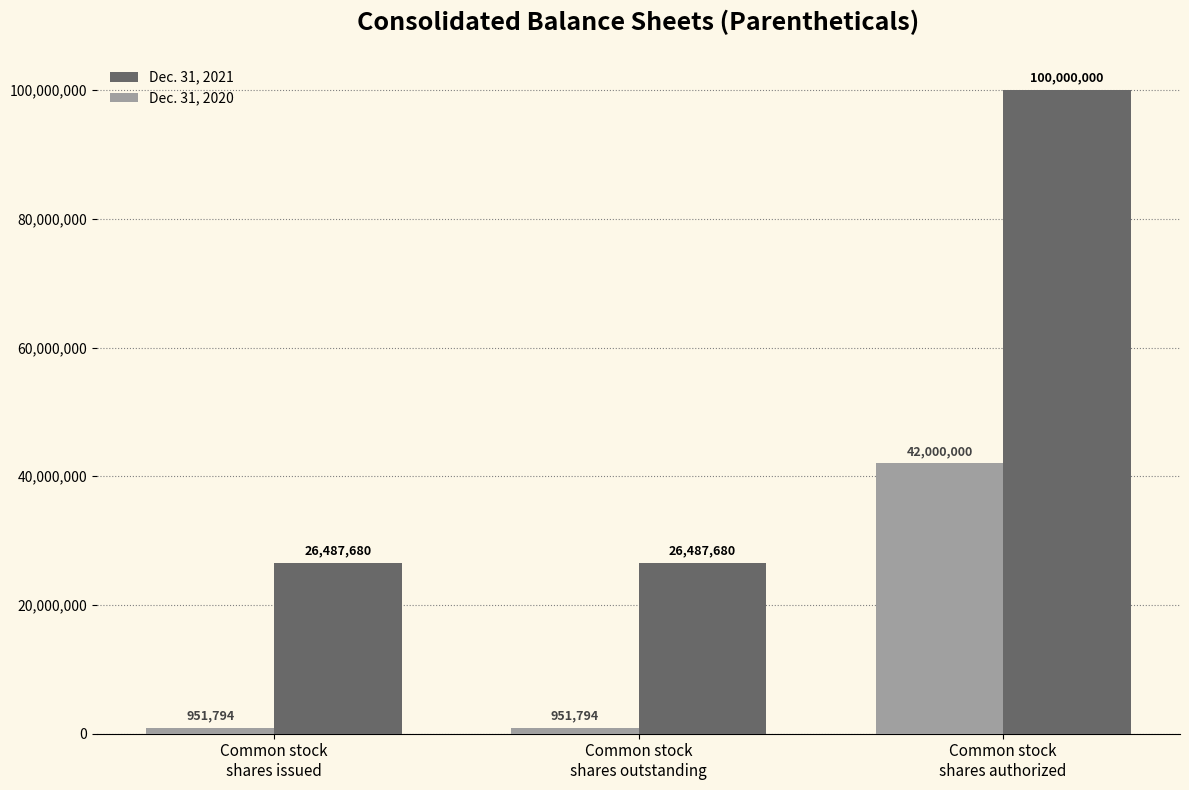

Is it true that Dec. 31, 2020 equals 24949886 at Common stock
shares authorized?

False